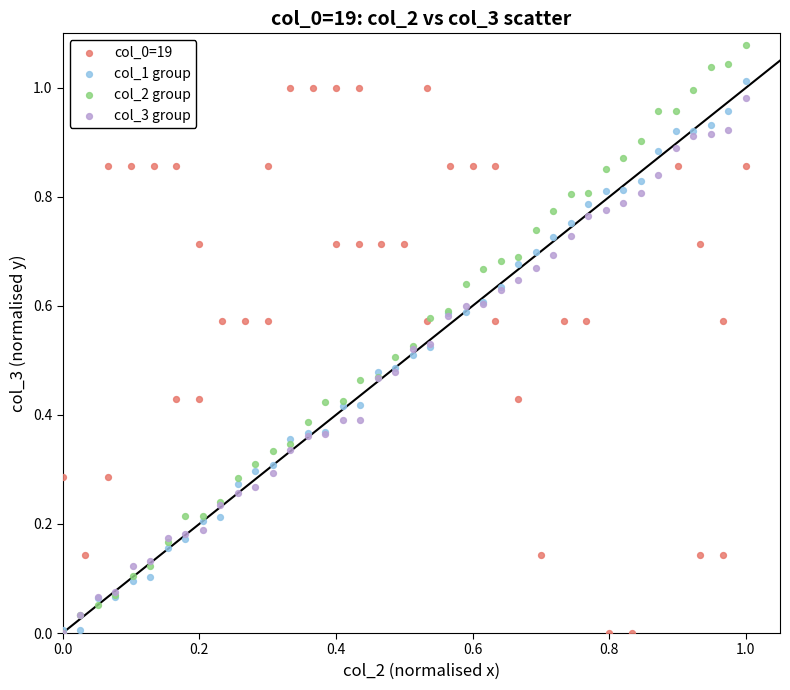

Which series has the largest Y range (max minus min)?

col_2 group